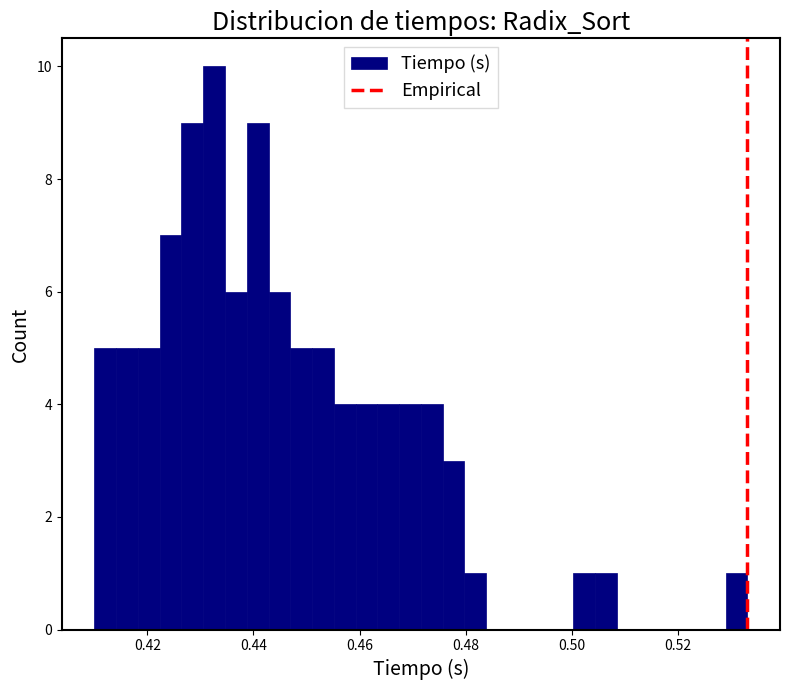

Read against the x-axis, roughly where is the centre of the tallest bar?

0.432